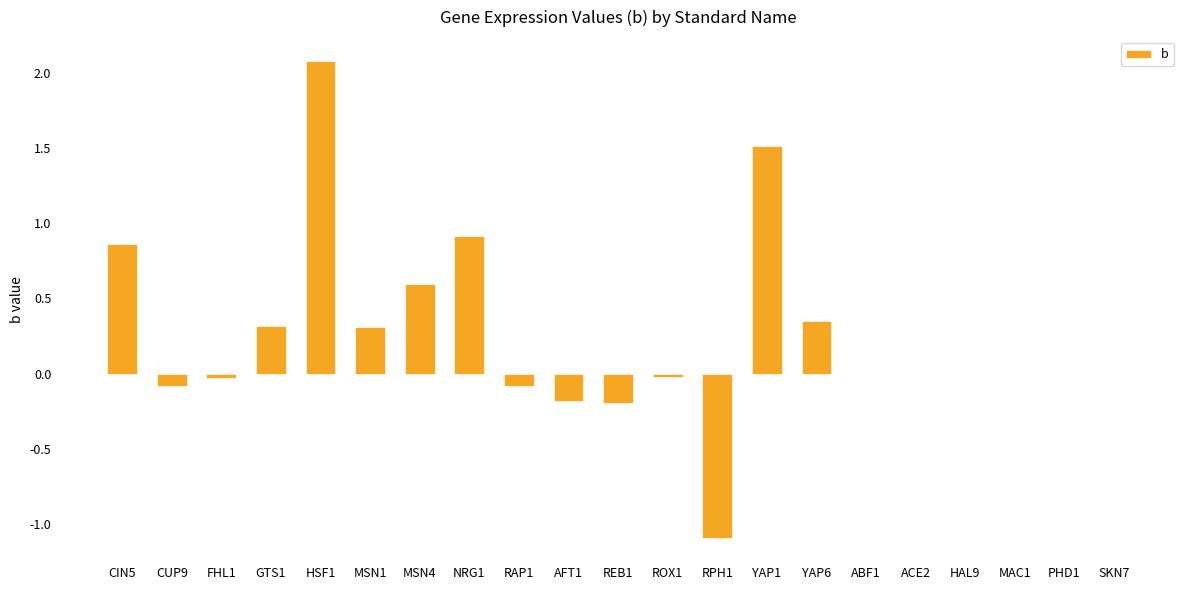

What is the greatest value displayed?

2.1